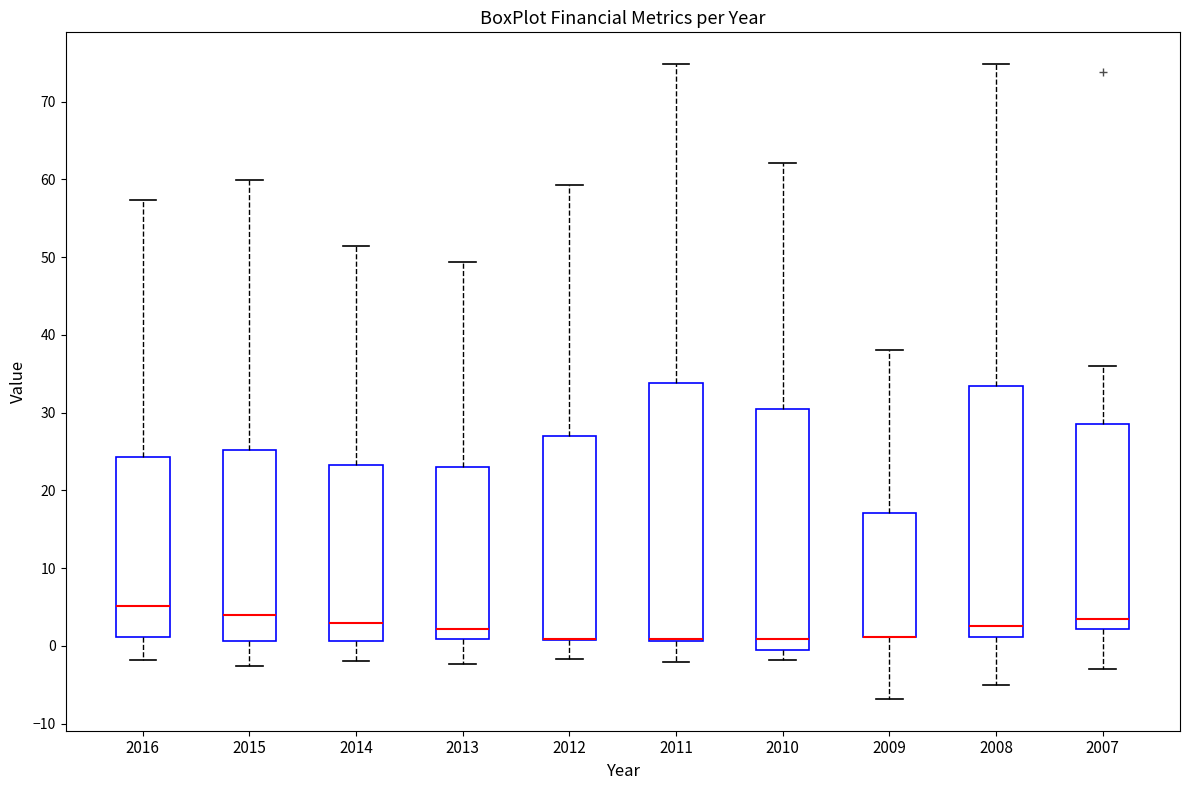

Reading left to right, transcribe this box plot: for each box, give where its median line is, the range the box spans, and where its two whiskers end, as read against the y-axis. The values are not printed on the chart, so give them approximately, as read against the axis.

2016: median 5, box 1 to 24, whiskers -2 to 57
2015: median 4, box 1 to 25, whiskers -3 to 60
2014: median 3, box 1 to 23, whiskers -2 to 51
2013: median 2, box 1 to 23, whiskers -2 to 49
2012: median 1 (drawn on the box's lower edge), box 1 to 27, whiskers -2 to 59
2011: median 1 (drawn on the box's lower edge), box 1 to 34, whiskers -2 to 75
2010: median 1, box -1 to 30, whiskers -2 to 62
2009: median 1 (drawn on the box's lower edge), box 1 to 17, whiskers -7 to 38
2008: median 3, box 1 to 33, whiskers -5 to 75
2007: median 3, box 2 to 28, whiskers -3 to 36